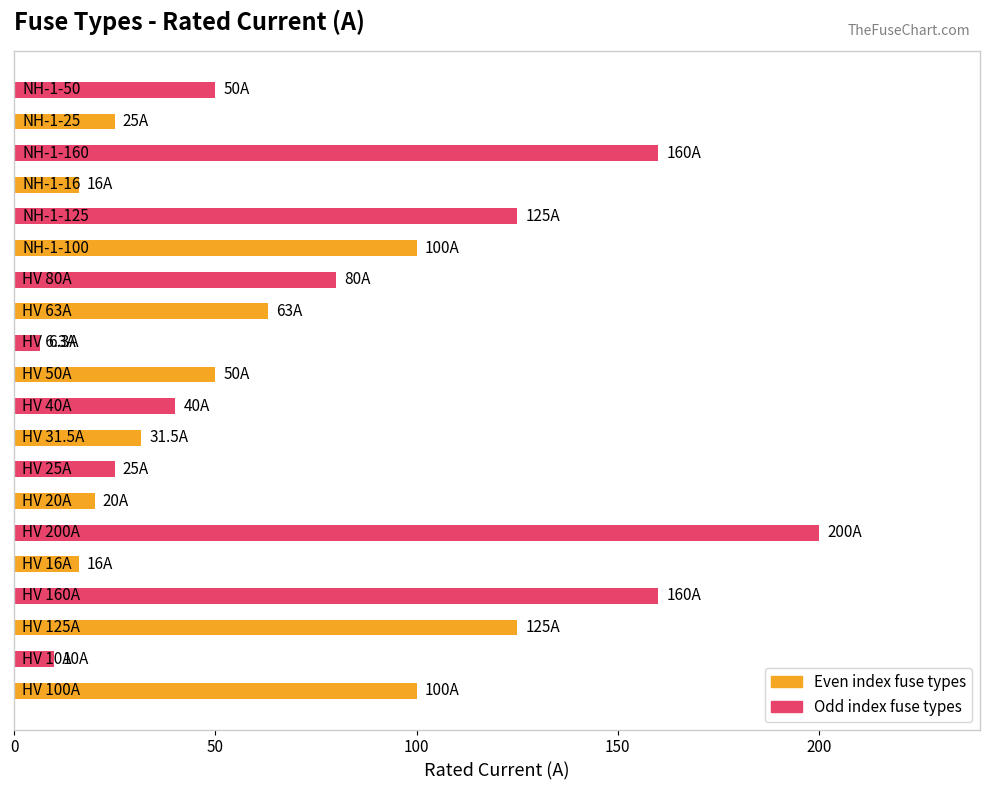

How many bars are there in total?

20